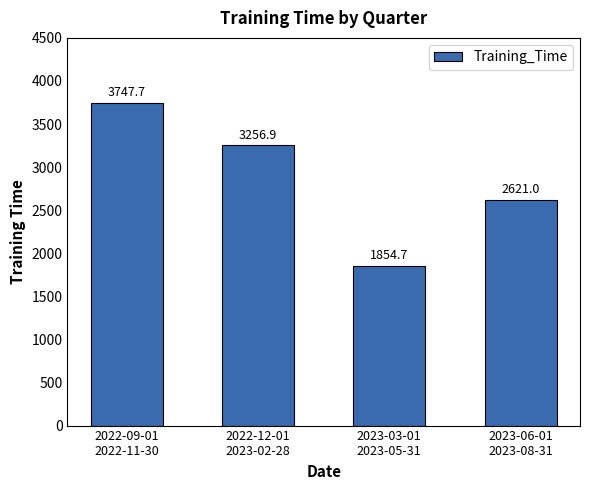

Reading right to left, transcribe all the data shown in this chart.

2023-06-01
2023-08-31=2621.0	2023-03-01
2023-05-31=1854.7	2022-12-01
2023-02-28=3256.9	2022-09-01
2022-11-30=3747.7